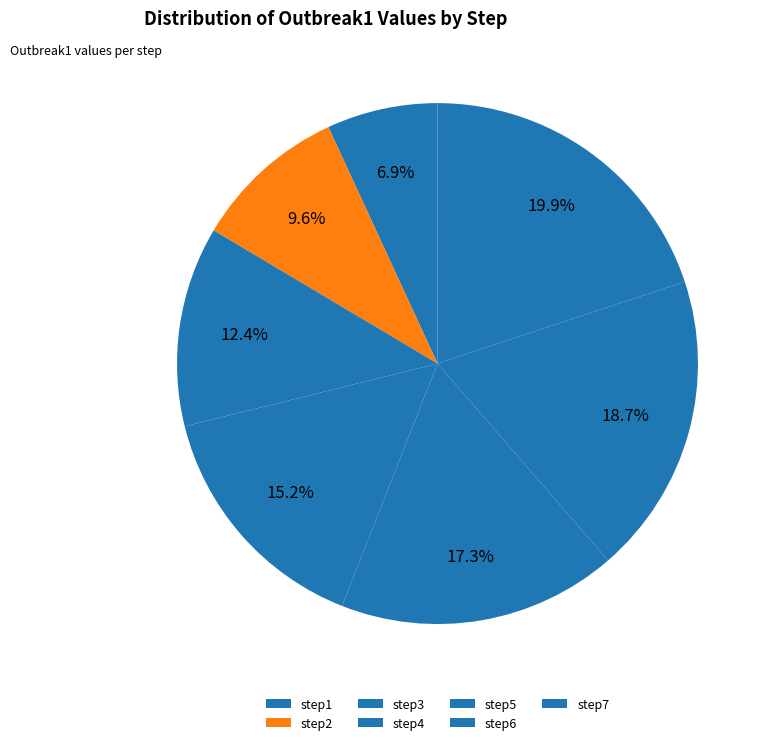

How many slices are in this pie chart?

7